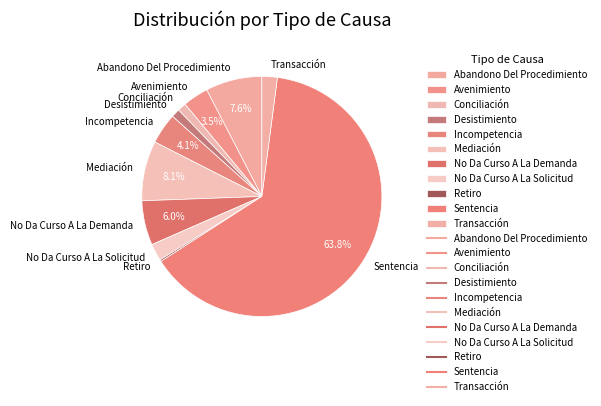

To the nearest percent, what percentage of the pie is No Da Curso A La Demanda?

6%